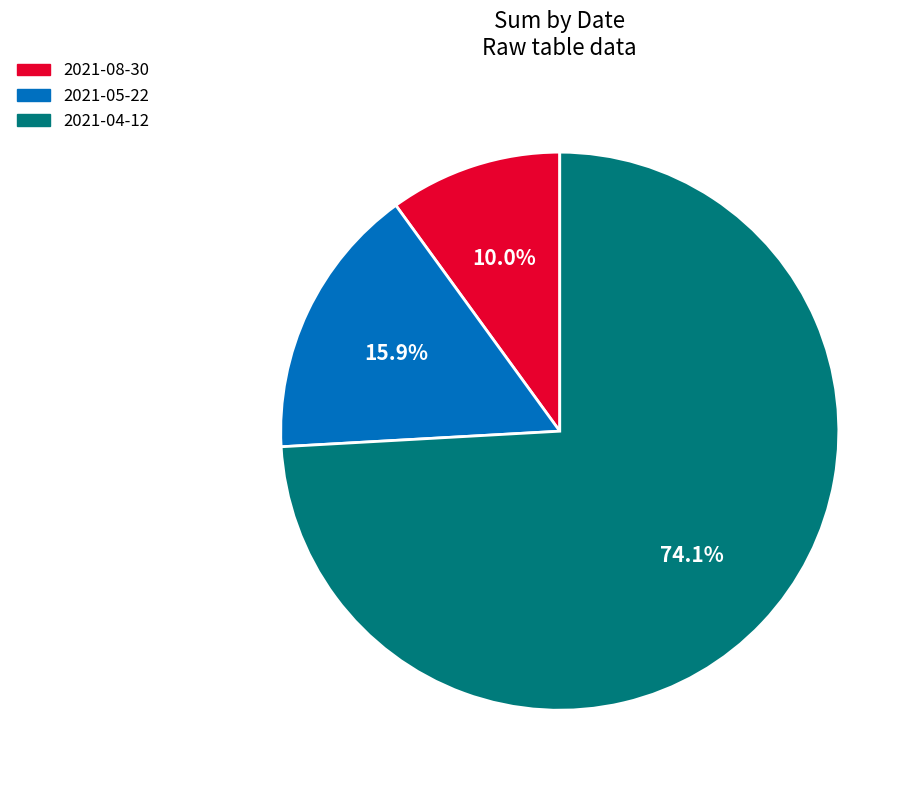

Which slice is the largest?

2021-04-12